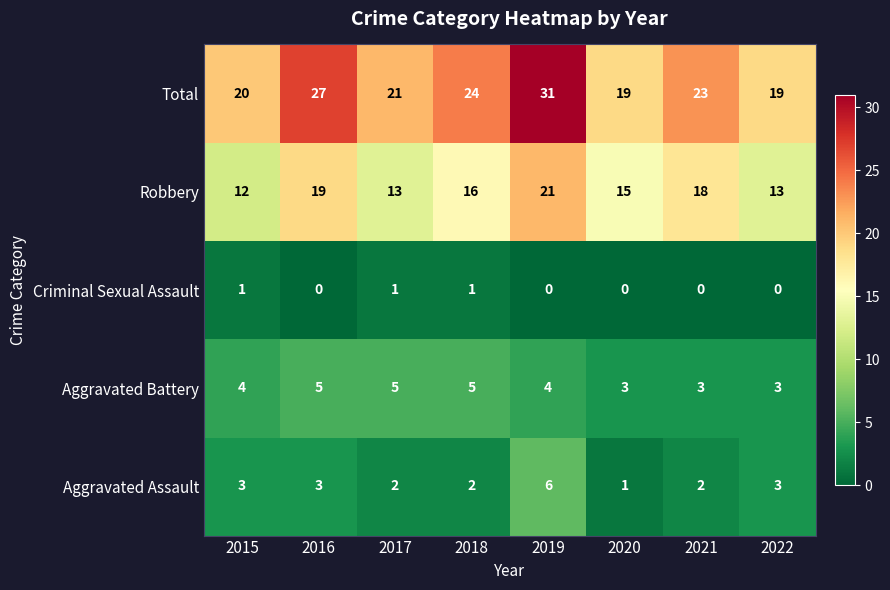

What is the sum of the Robbery values at 2018 and 2017?

29